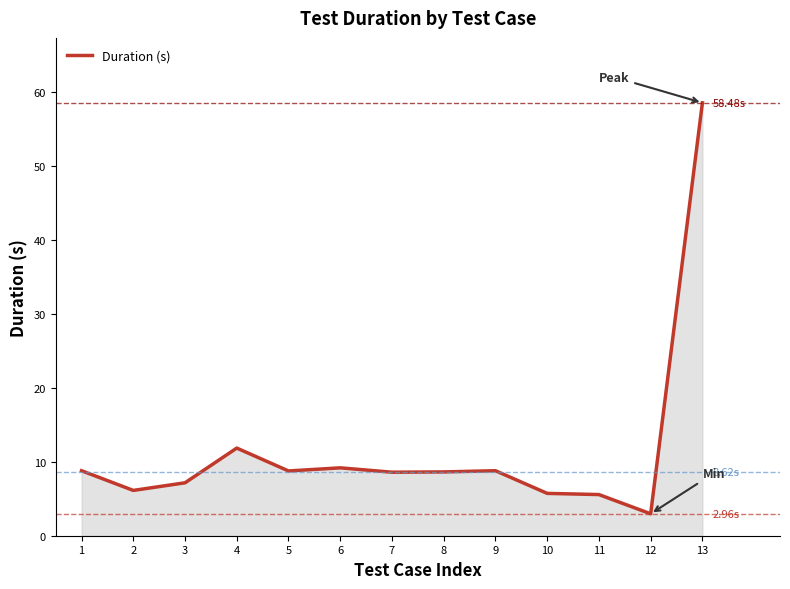

True or false: the data has more than 0 interior local peaks.

True